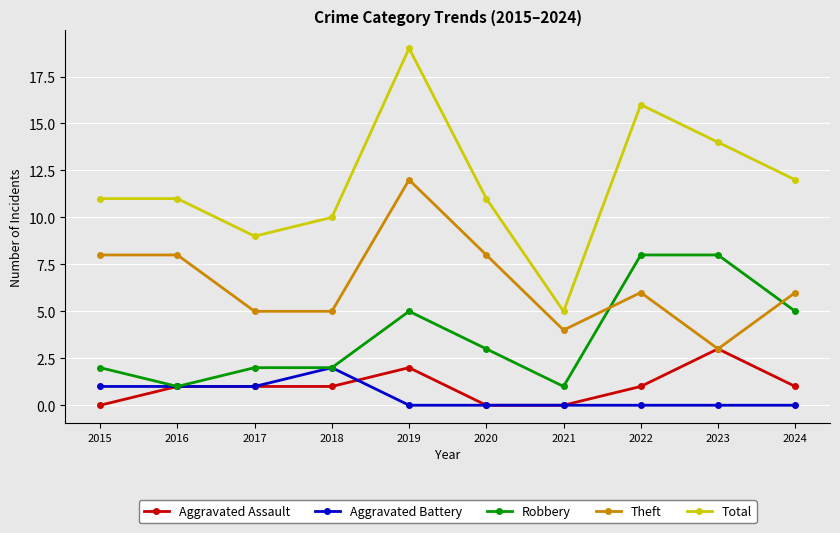

Which category has the highest value across all series?

2019